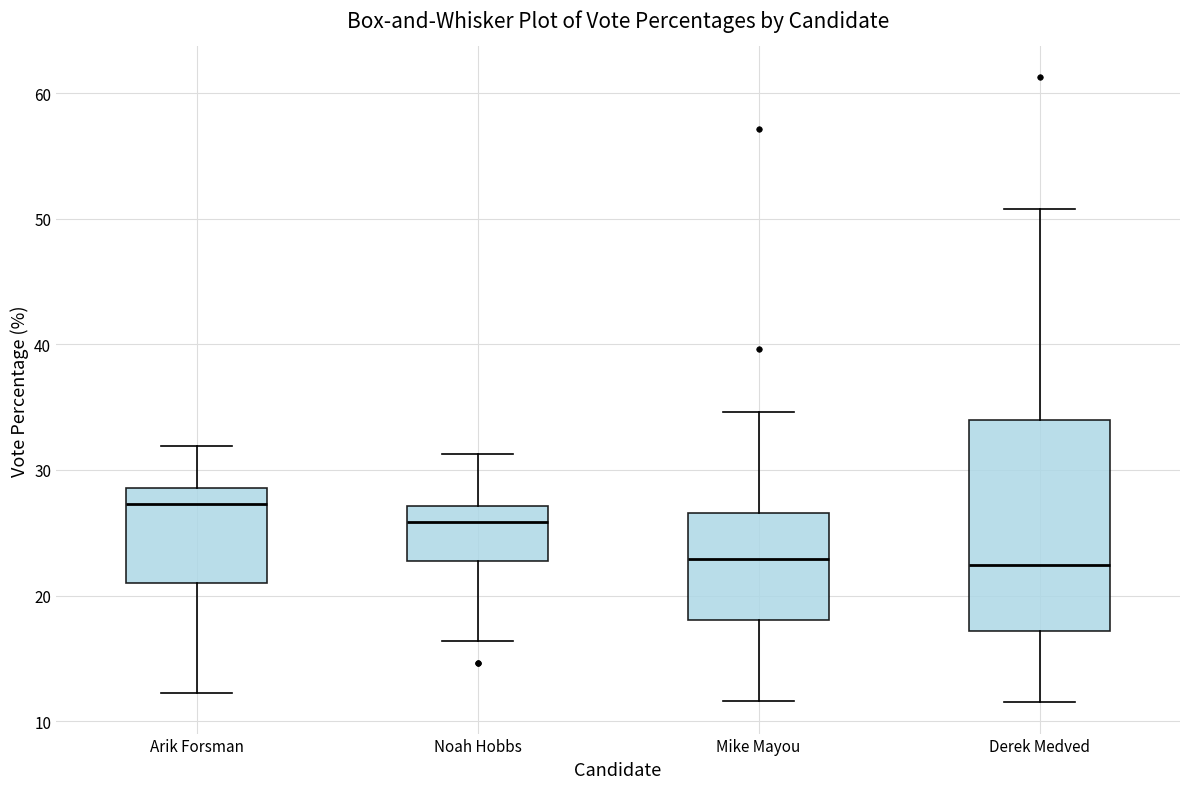

Comparing the boxes themselves (not the whiskers), which one is the tallest?

Derek Medved